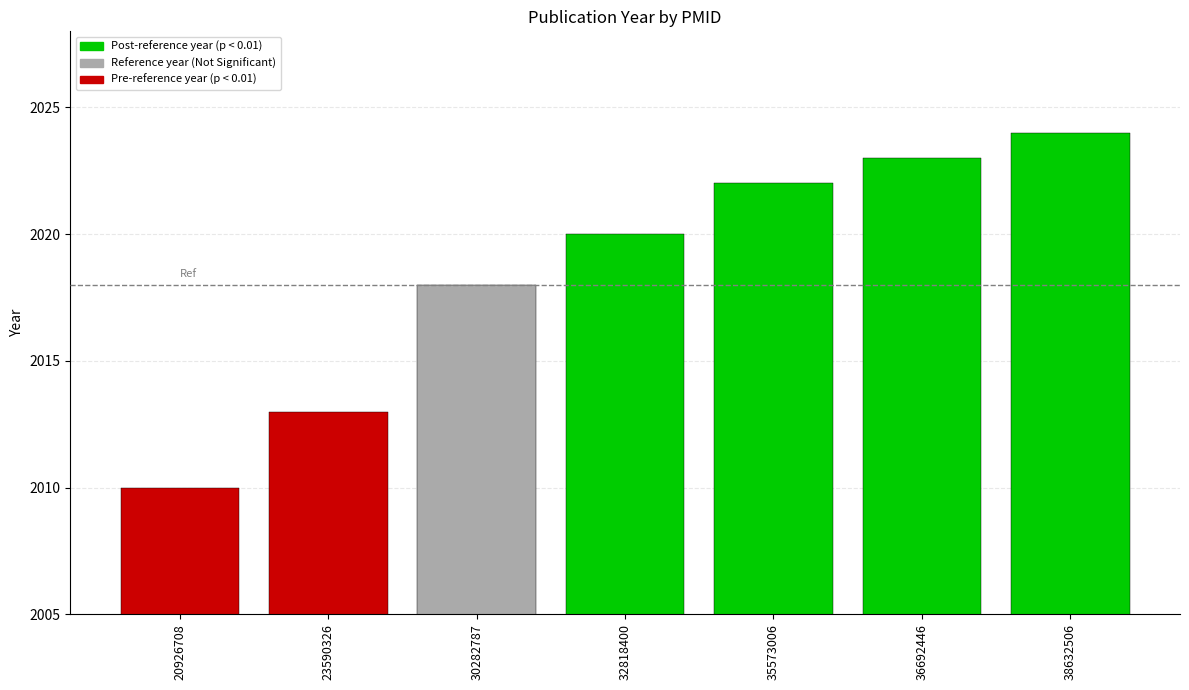

Rank the categories by value from highest to lowest.

38632506, 36692446, 35573006, 32818400, 30282787, 23590326, 20926708